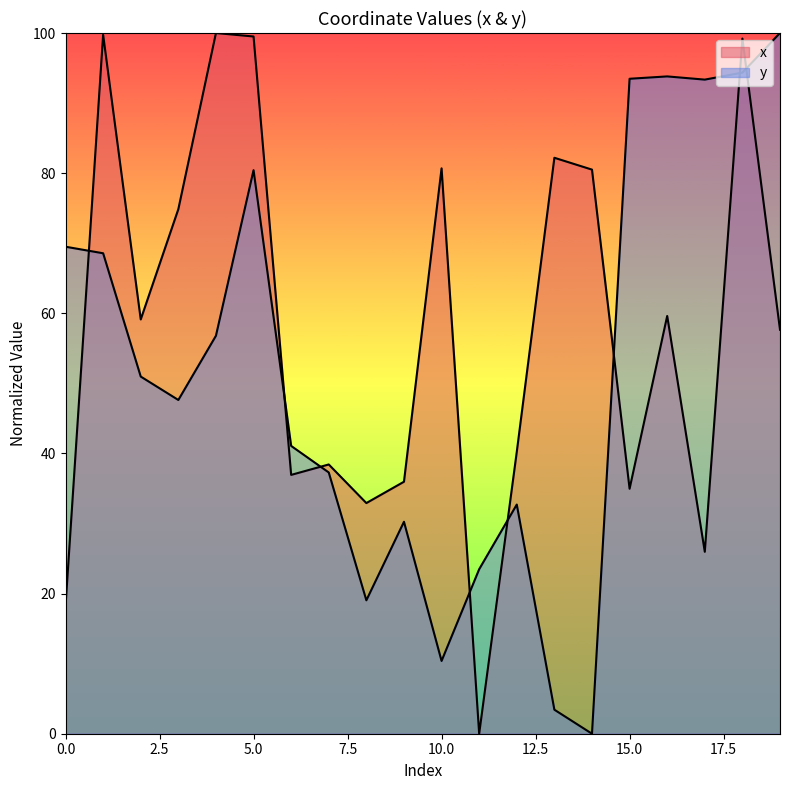

What is the value of the x point at the 2nd from the left?

99.8